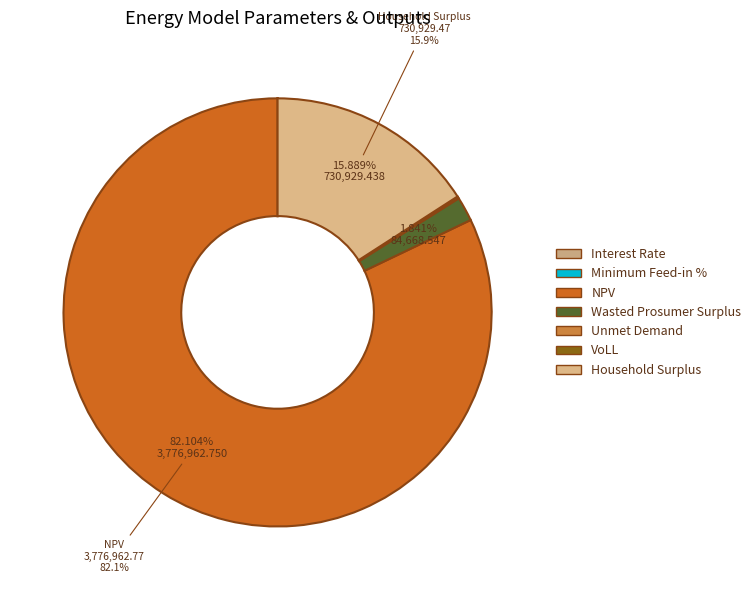

Do Household Surplus and Minimum Feed-in % together represent more than half of the pie?

No